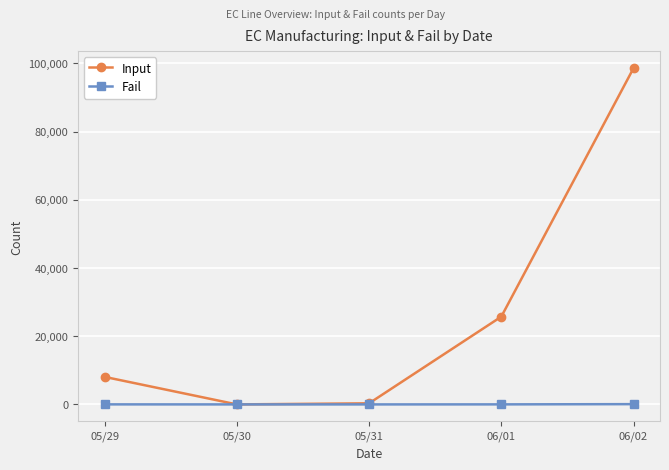

How many categories are shown in the chart?

5